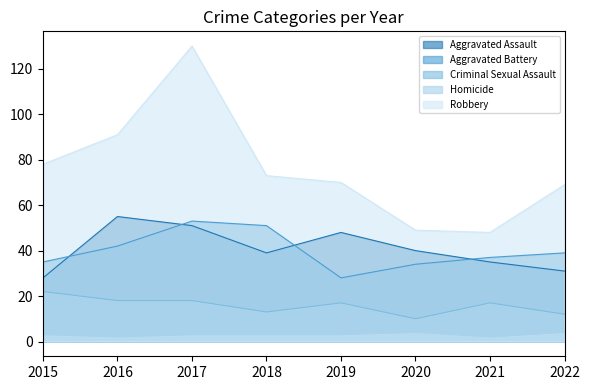

What is the average value of the Aggravated Assault series?

41